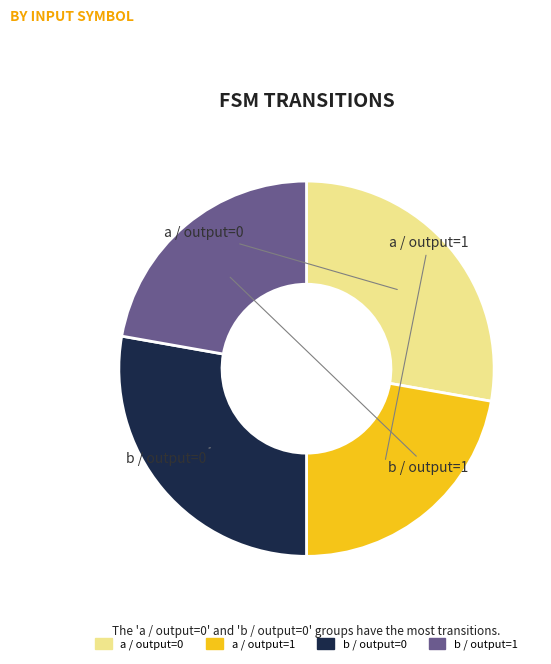

How many segments does this pie chart have?

4